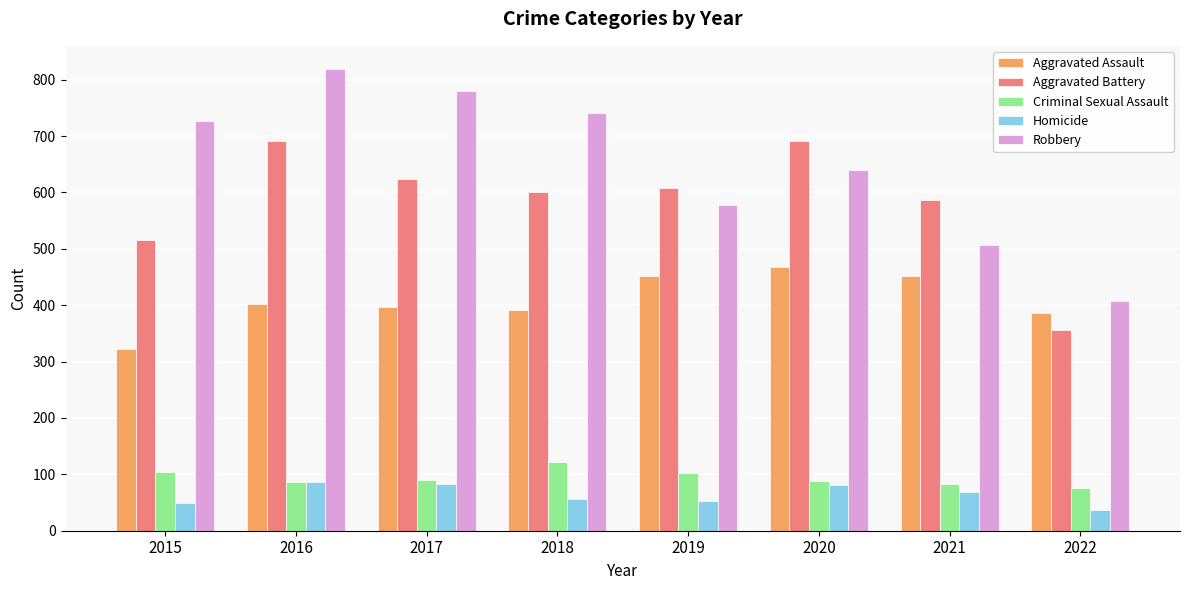

How many series are shown in this chart?

5